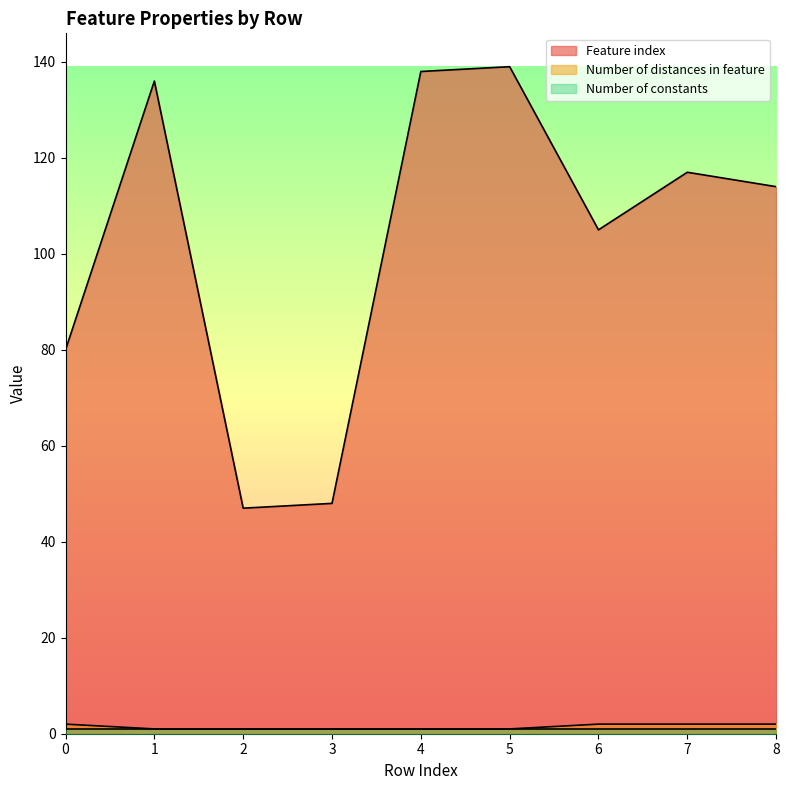

True or false: Feature index and Number of distances in feature cross at least once.

False